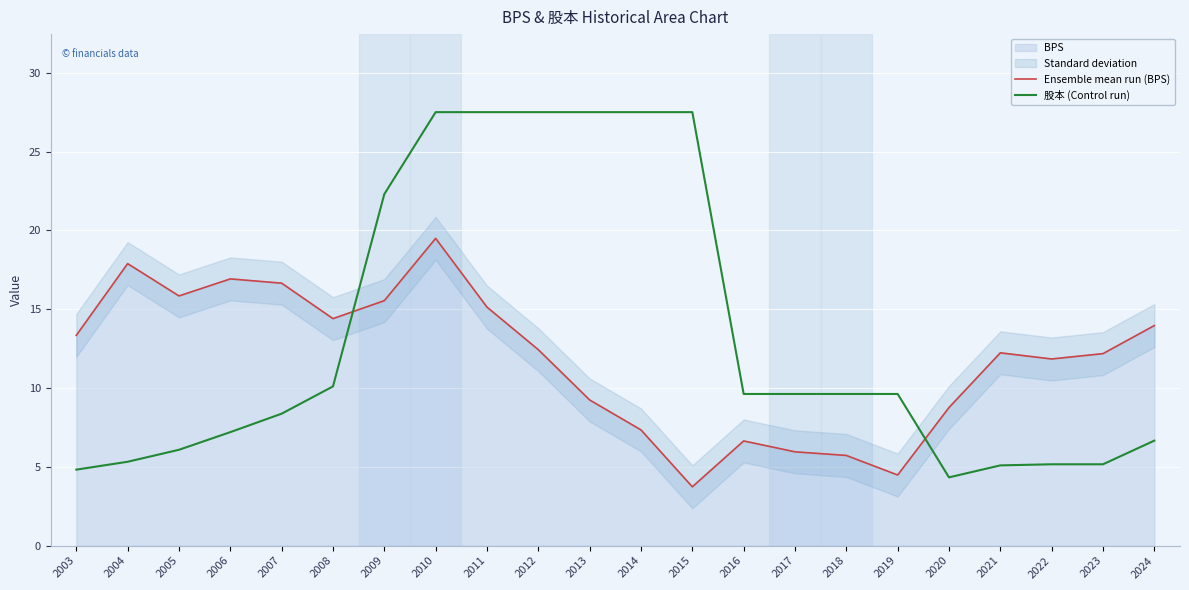

At which category does the chart reach its minimum across all series?

2015